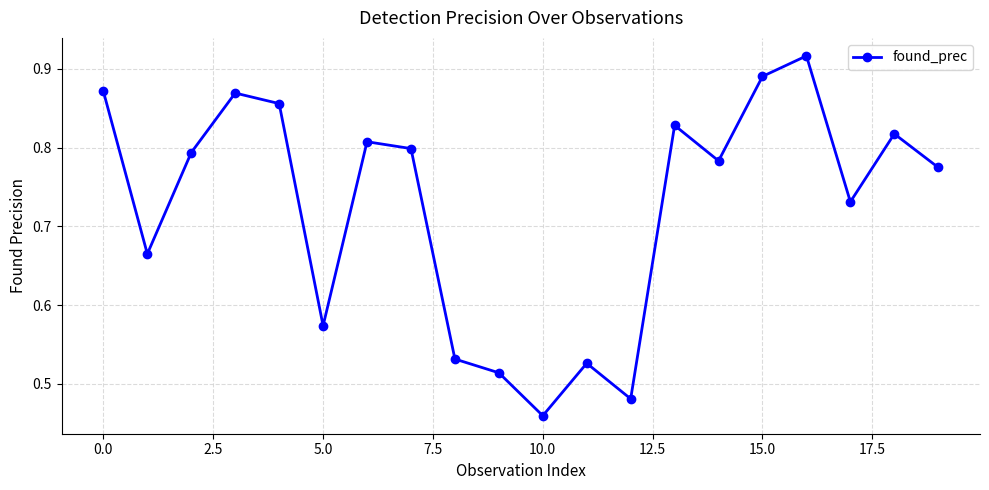

Count the values in the range 0 to 1.

20